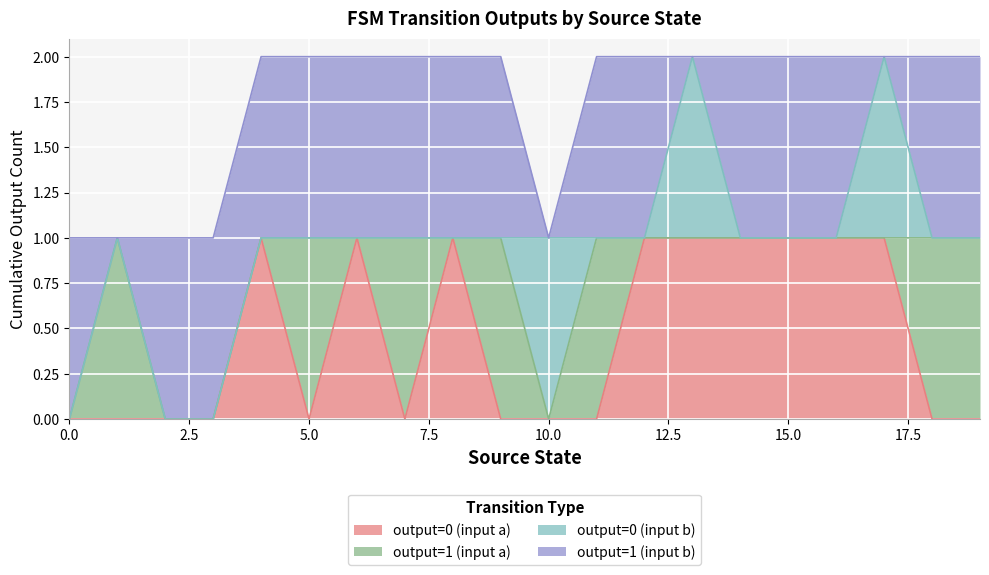

Which label corresponds to the largest value in the chart?

4